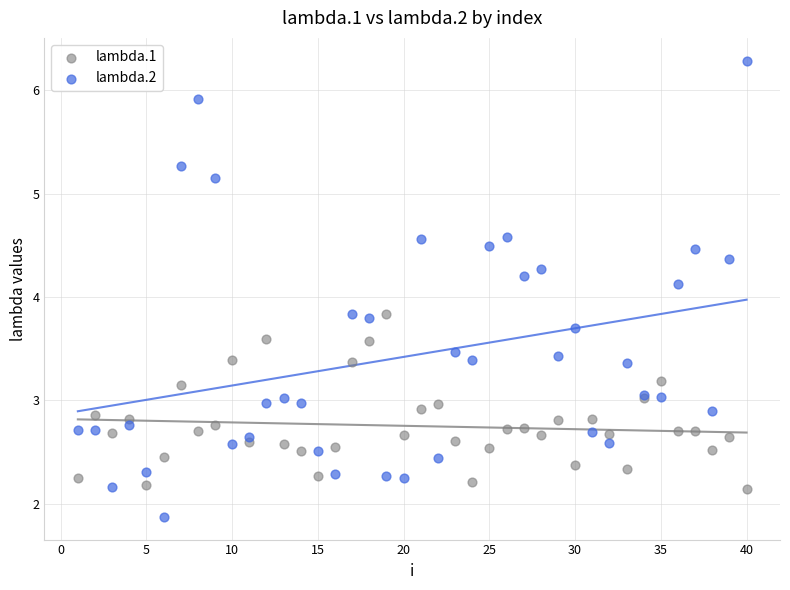

Which series has the widest spread of Y values?

lambda.2